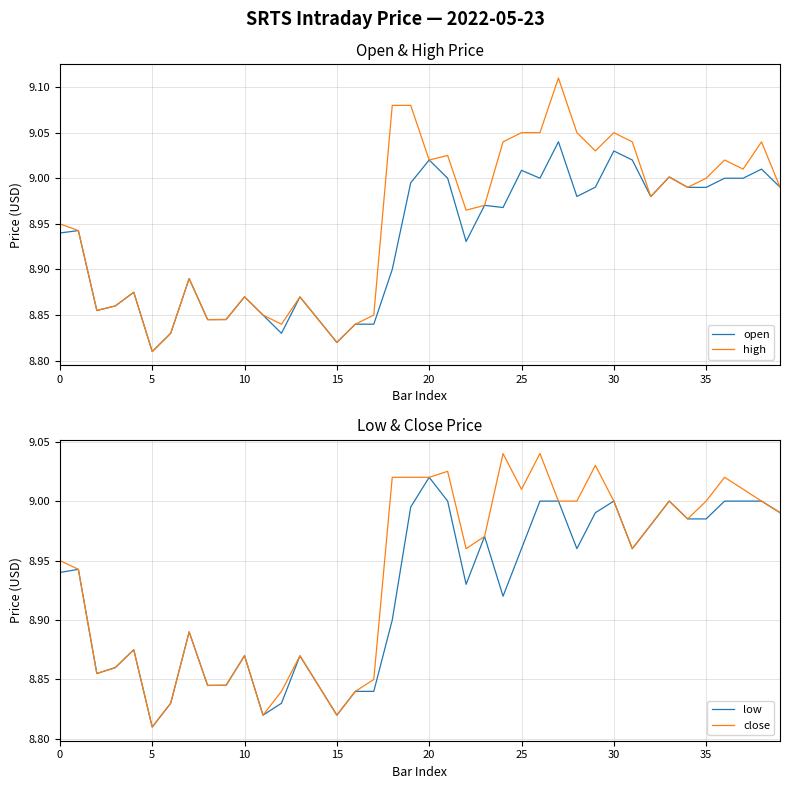

How many categories are shown in the chart?

40